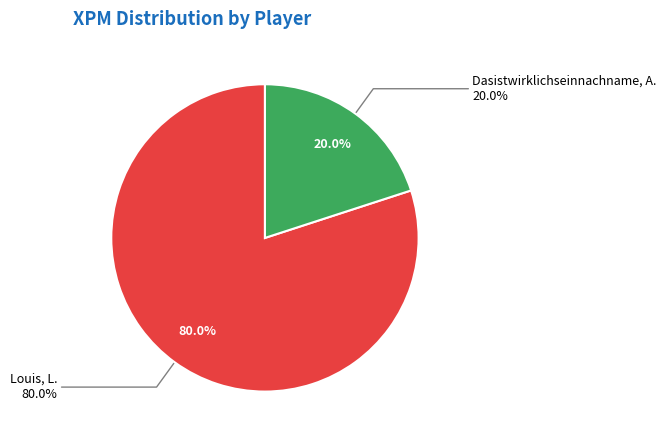

What is the majority slice?

Louis, L.